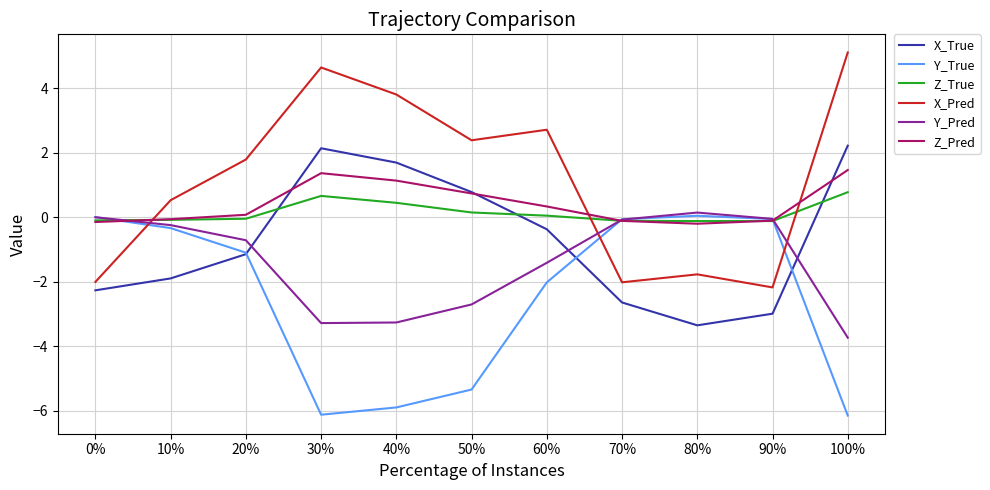

At which category does Z_Pred reach its first local peak?

30%